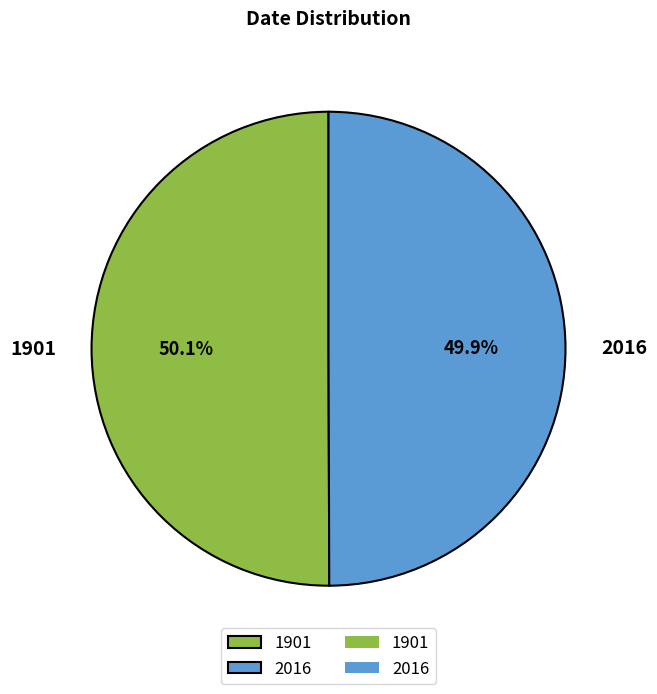

Approximately how many times larger is the value at 2016 compared to 1901?

1.0